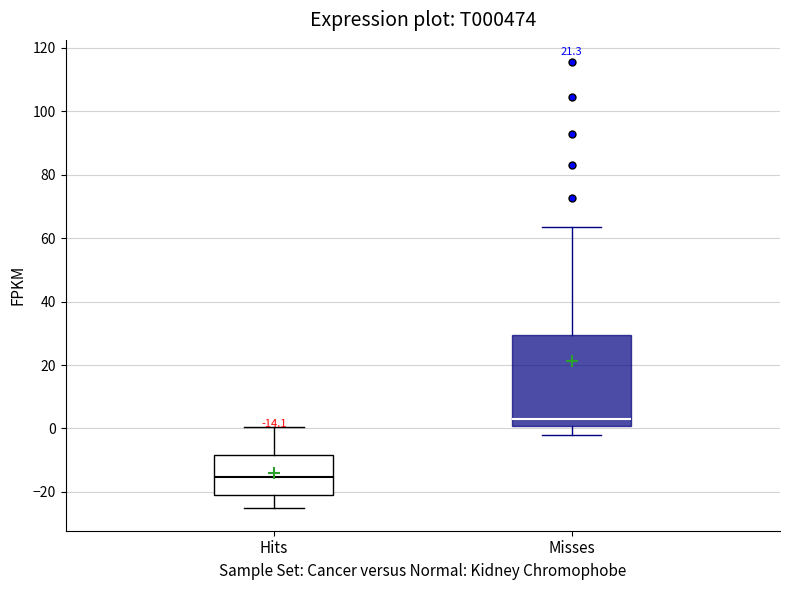

Comparing the boxes themselves (not the whiskers), which one is the tallest?

Misses